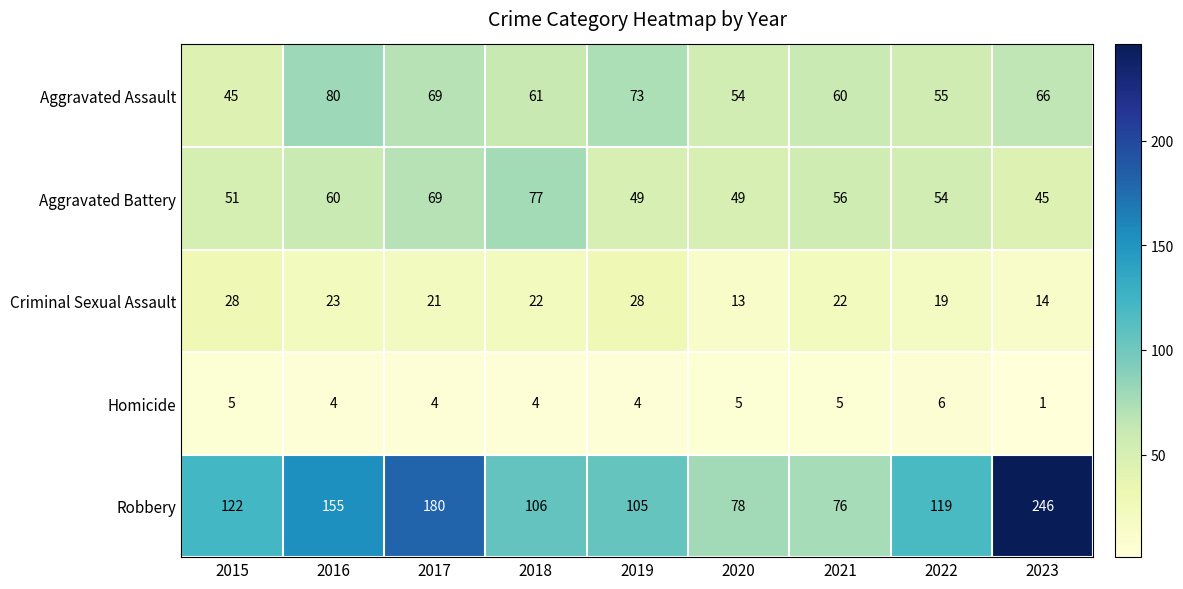

What is the difference between the maximum and minimum values in the Criminal Sexual Assault series?

15